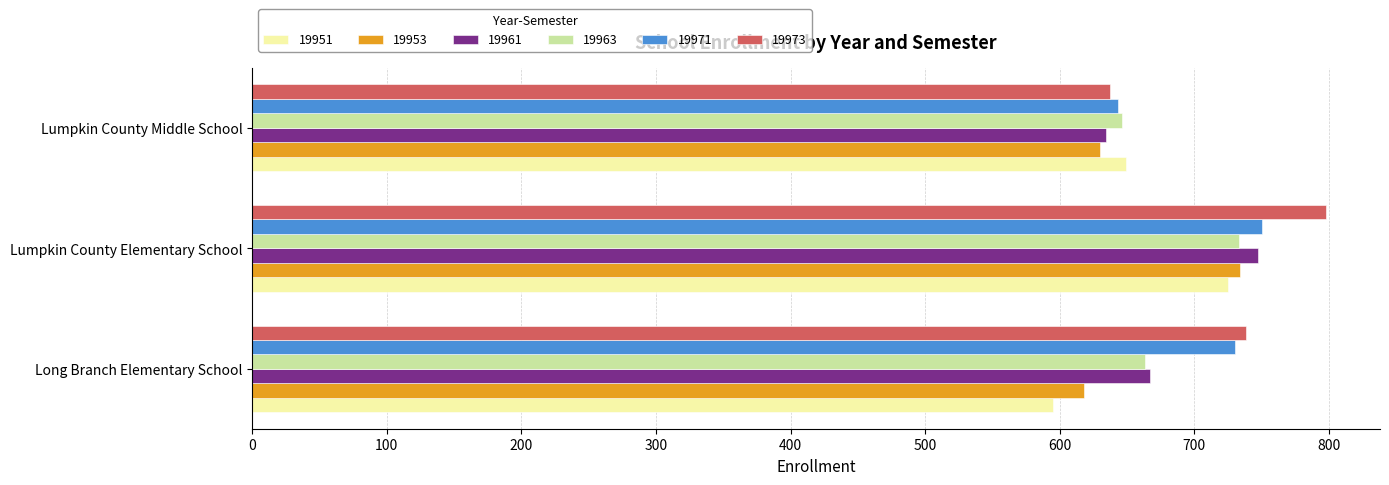

What value does the 19951 series have at Lumpkin County Elementary School?

725